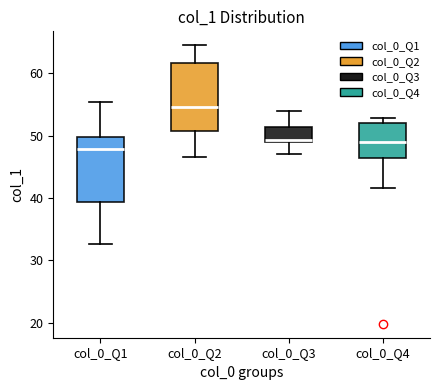

Reading left to right, read every box against the y-axis: the position of its median line, the range the box covers, and the ends of its whiskers. The values are not printed on the chart, so give them approximately, as read against the axis.

col_0_Q1: median 48, box 39 to 50, whiskers 33 to 55
col_0_Q2: median 55, box 51 to 62, whiskers 47 to 65
col_0_Q3: median 49, box 49 to 51, whiskers 47 to 54
col_0_Q4: median 49, box 46 to 52, whiskers 42 to 53